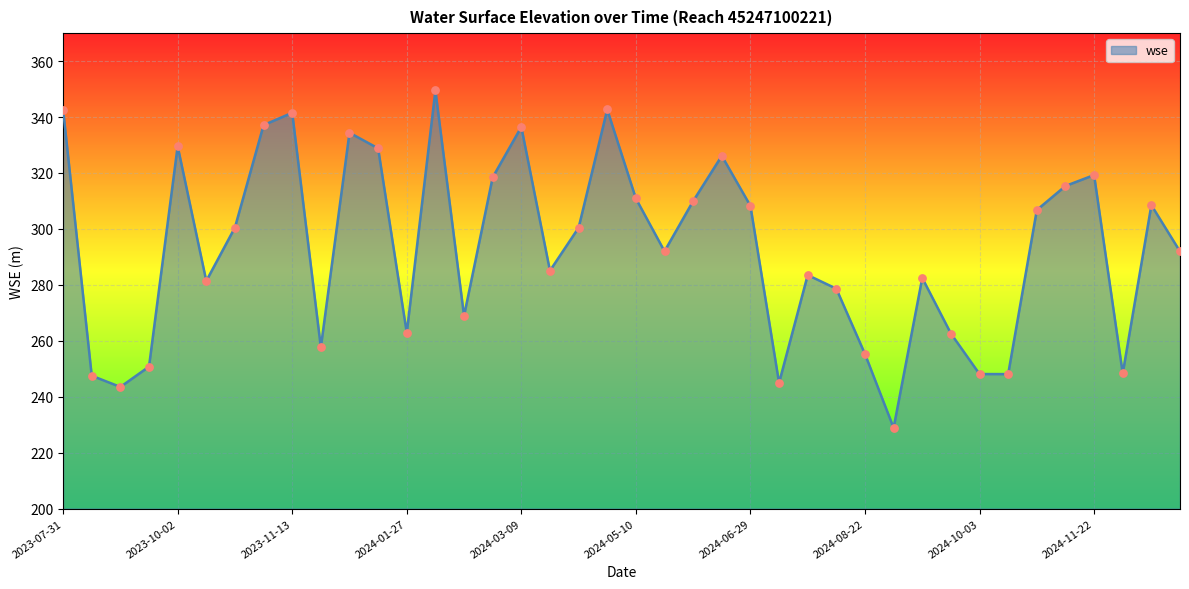

What is the smallest value displayed?

228.9